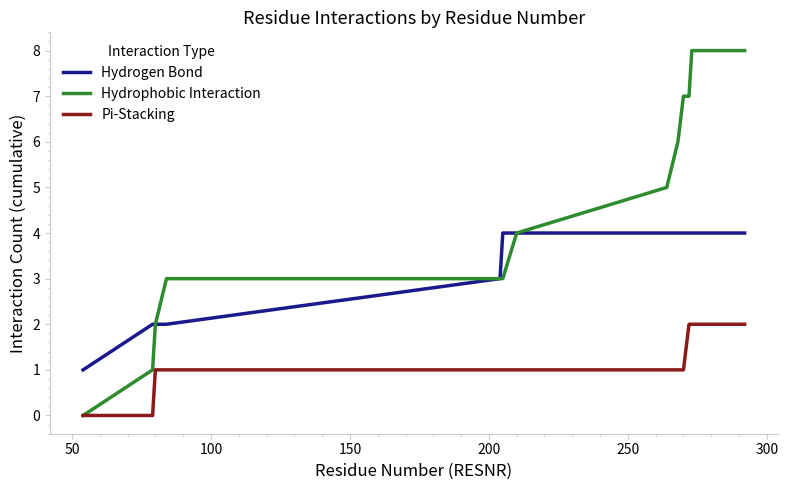

Count the Pi-Stacking values in the range 1 to 2.

11